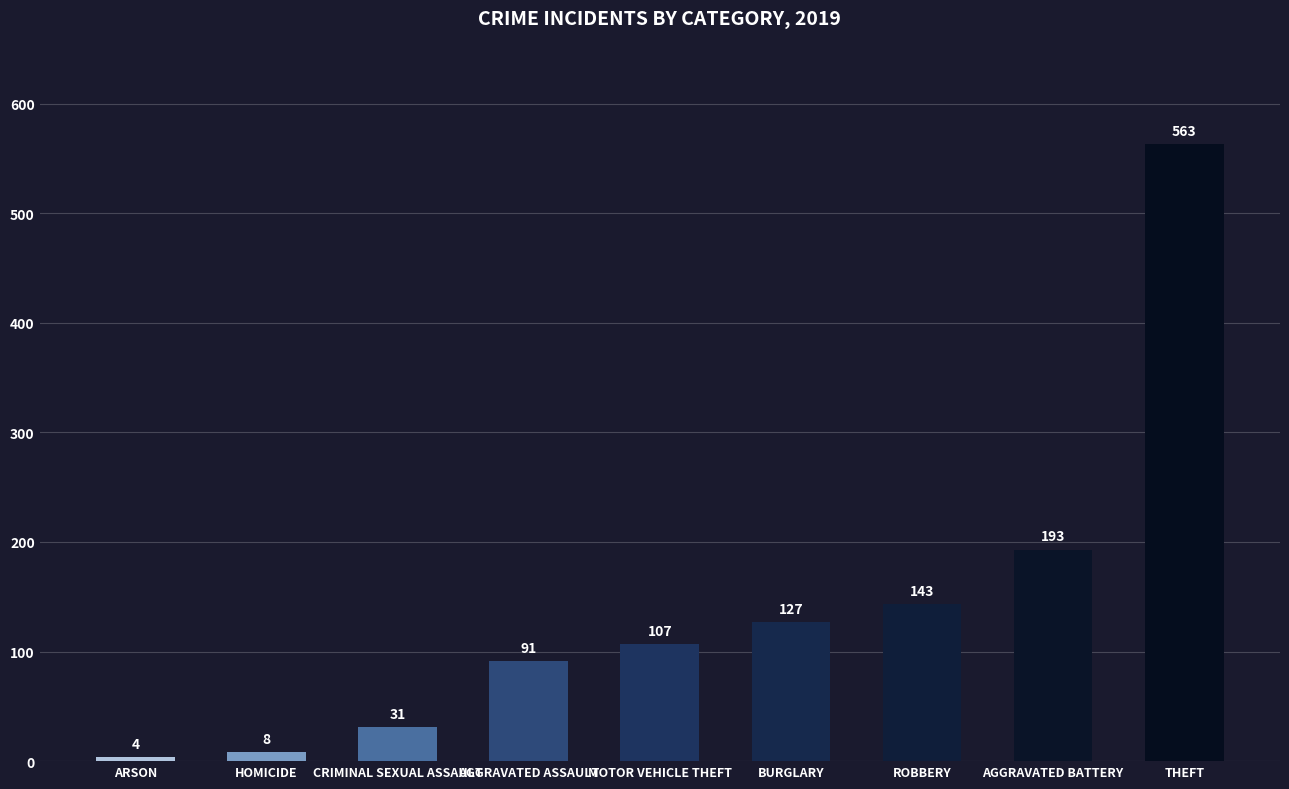

What is the sum of all values?

1267